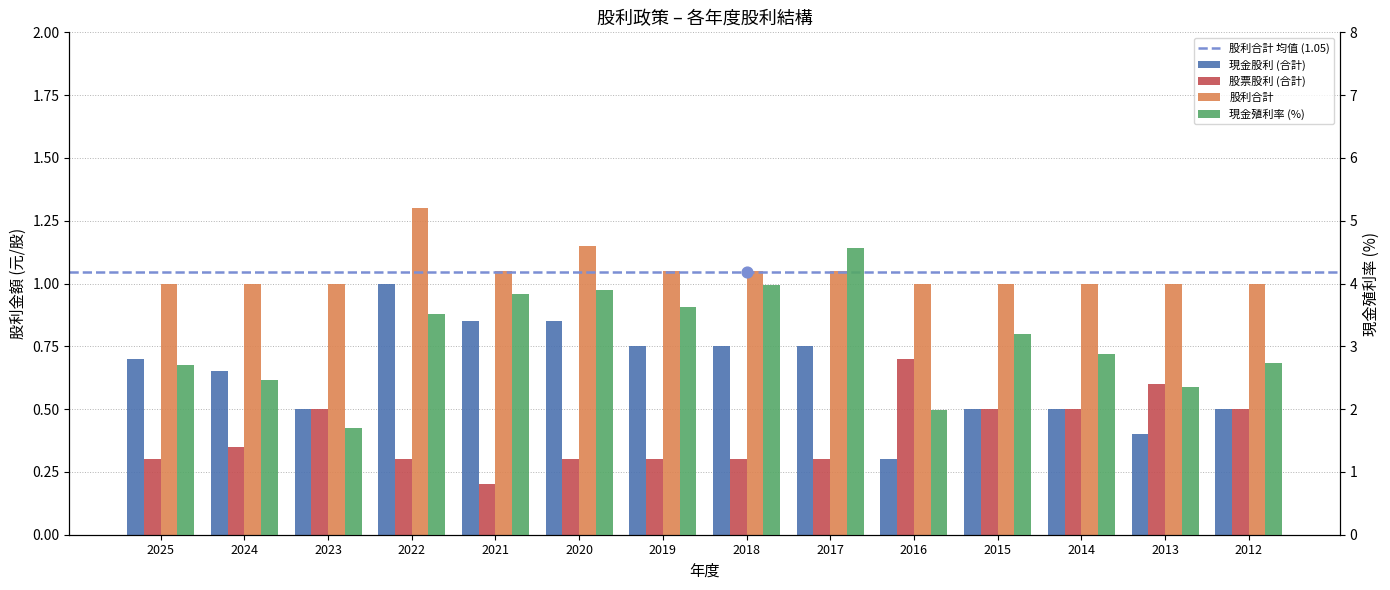

Which series reaches the minimum Y coordinate?

股票股利 (合計)